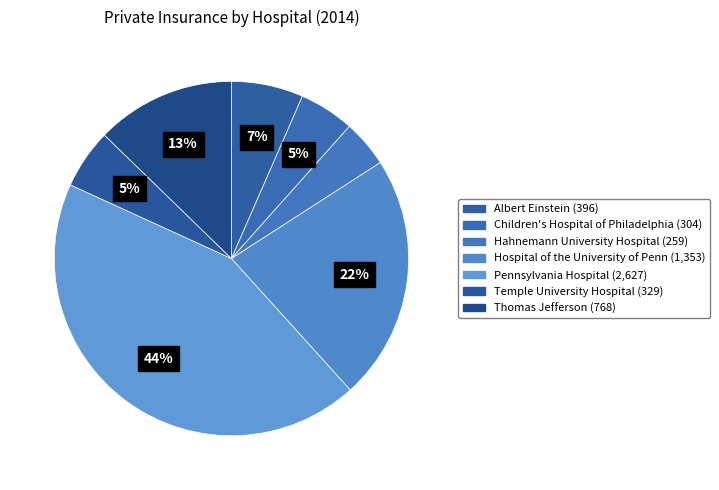

Combined, do Hahnemann University Hospital and Children's Hospital of Philadelphia account for over 50%?

No